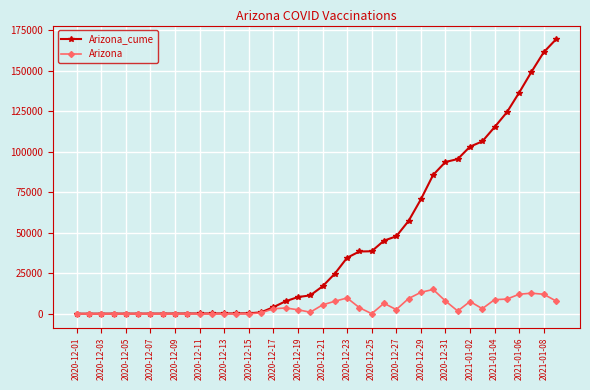

Rank the series by their average value, from highest to lowest.

Arizona_cume, Arizona